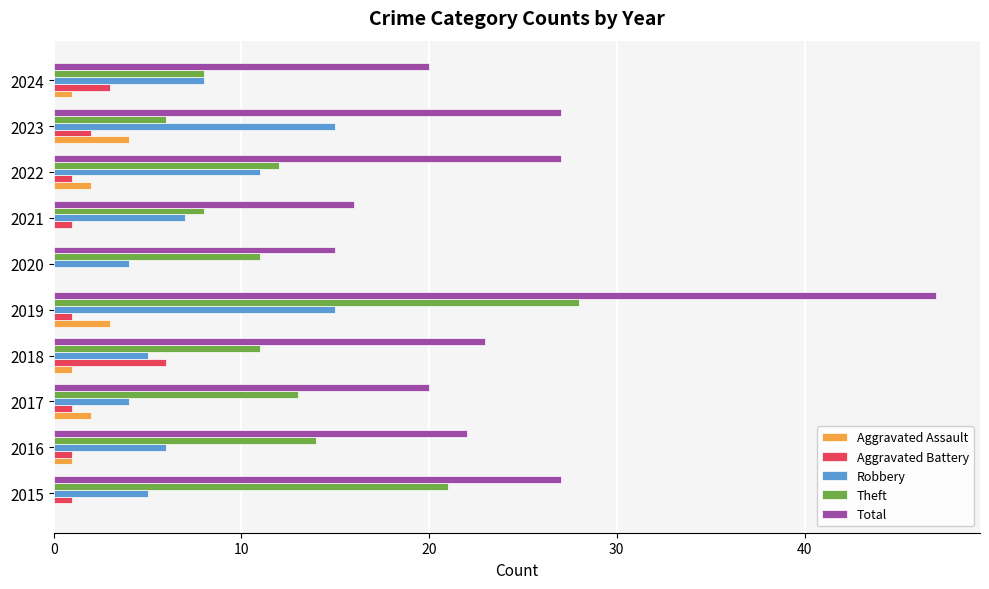

The Robbery series shows 8 at 2024. True or false?

True